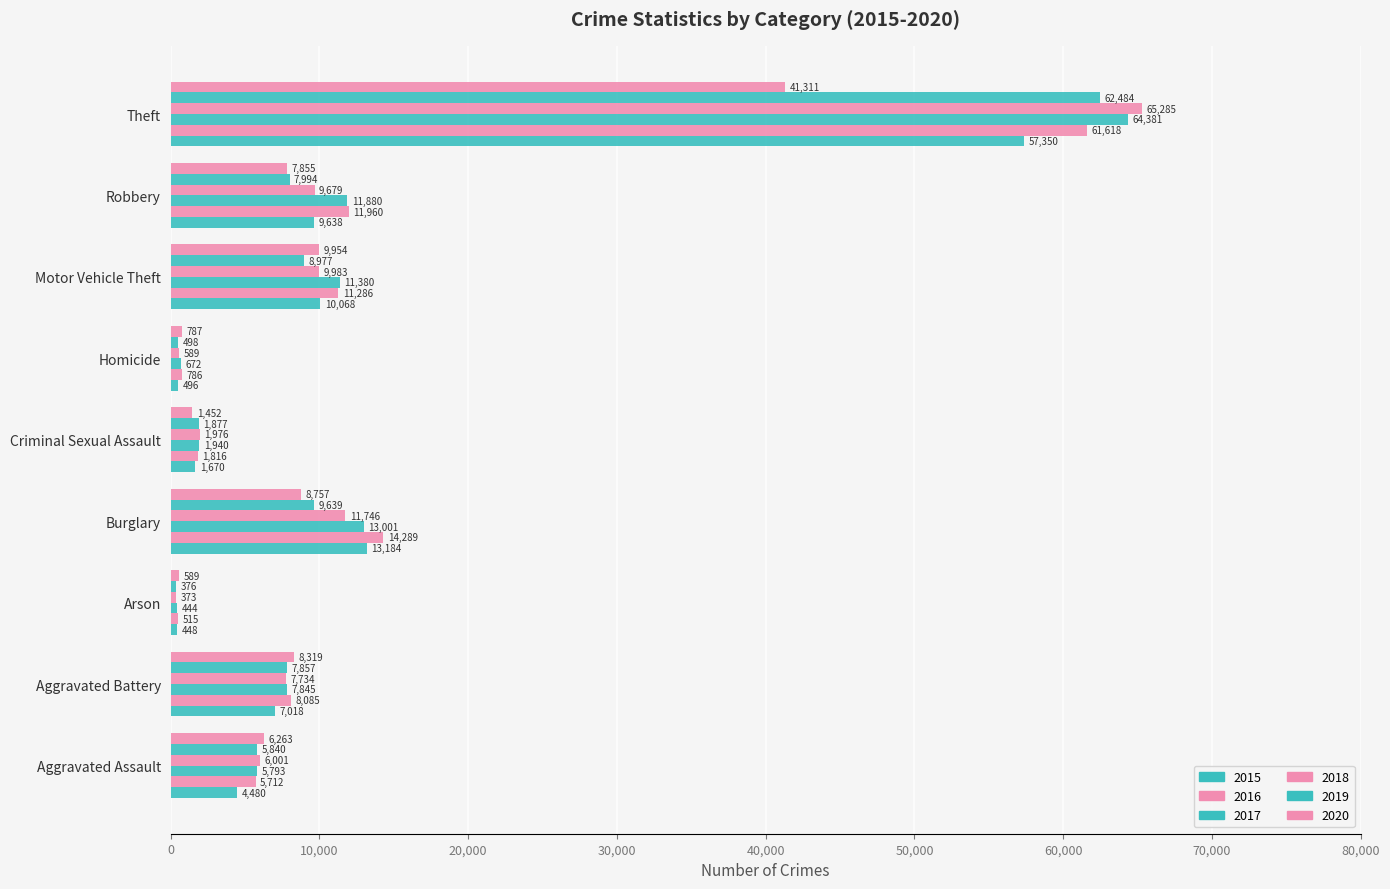

How many data points in 2016 are less than 8085?

4